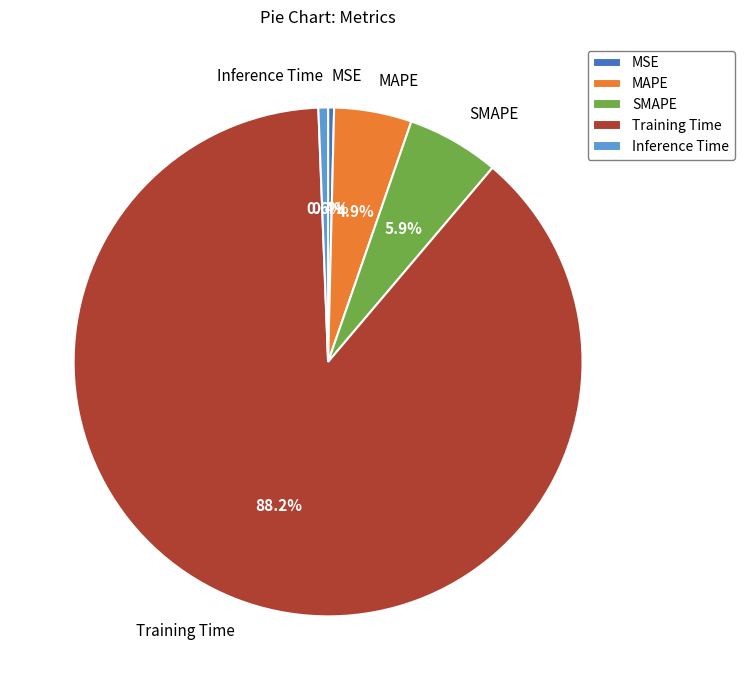

To the nearest percent, what portion does Inference Time represent?

1%